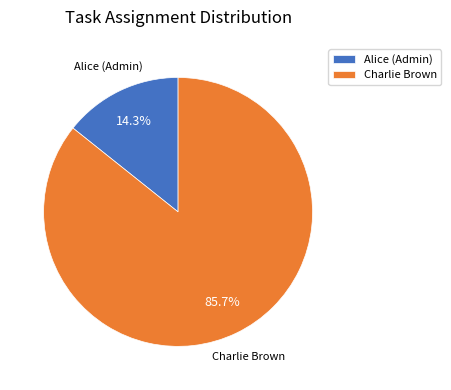

Which category has the smallest portion of the pie?

Alice (Admin)